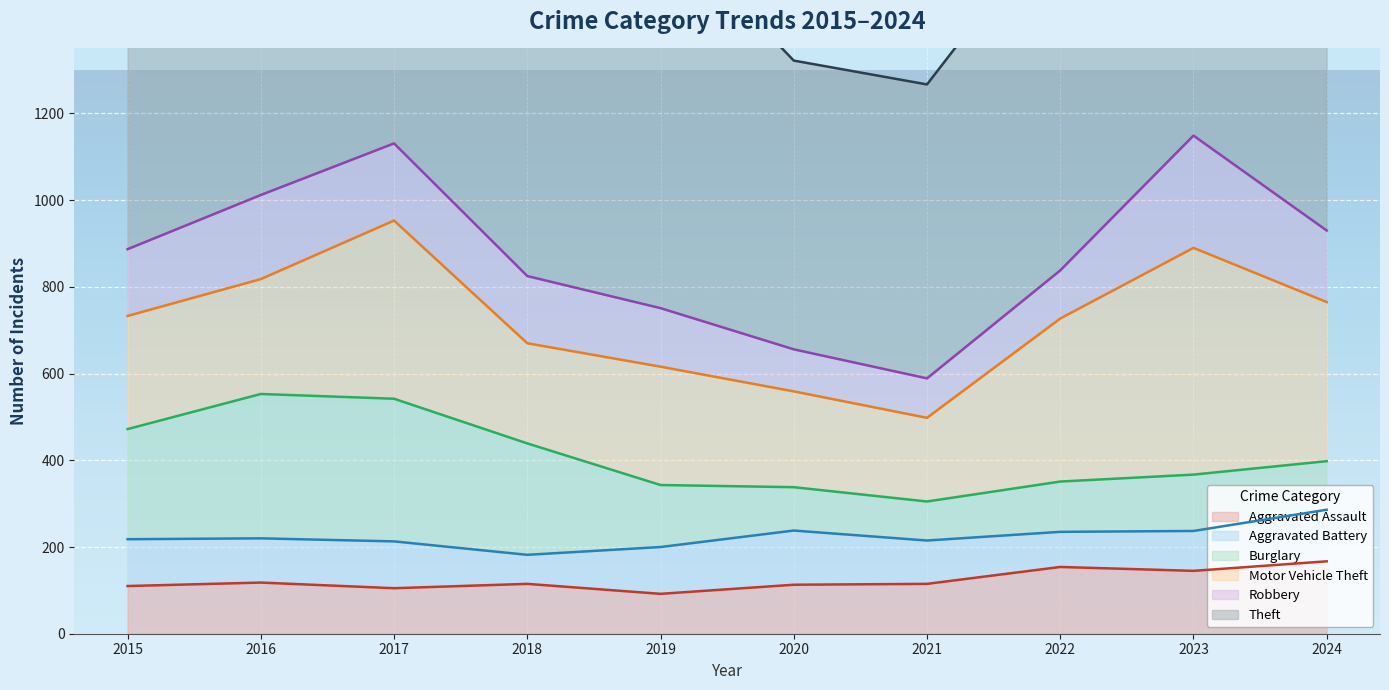

List the labels in order of Burglary value, smallest first.

2021, 2020, 2024, 2022, 2023, 2019, 2015, 2018, 2017, 2016